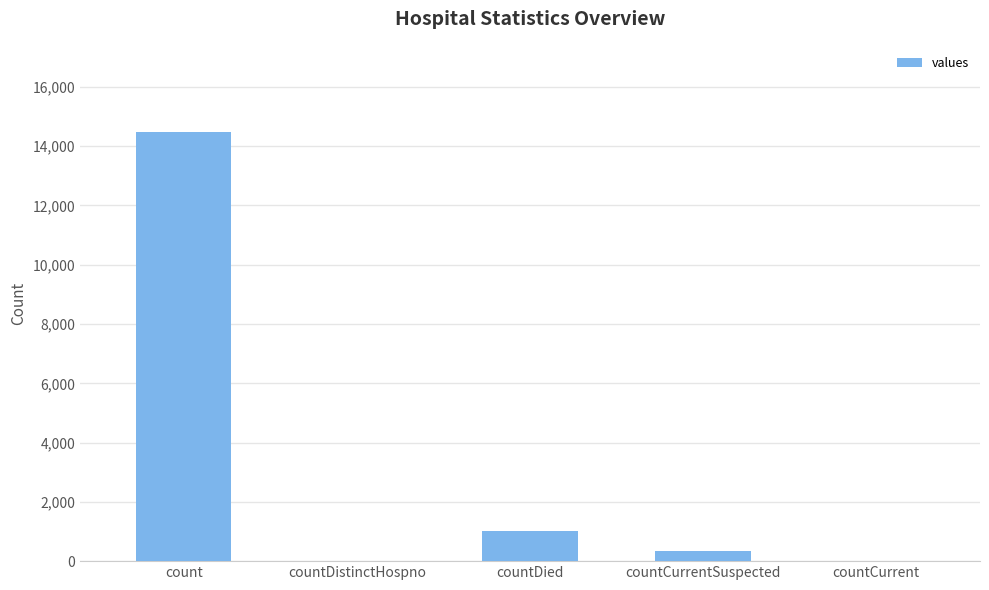

Are the bars horizontal?

No